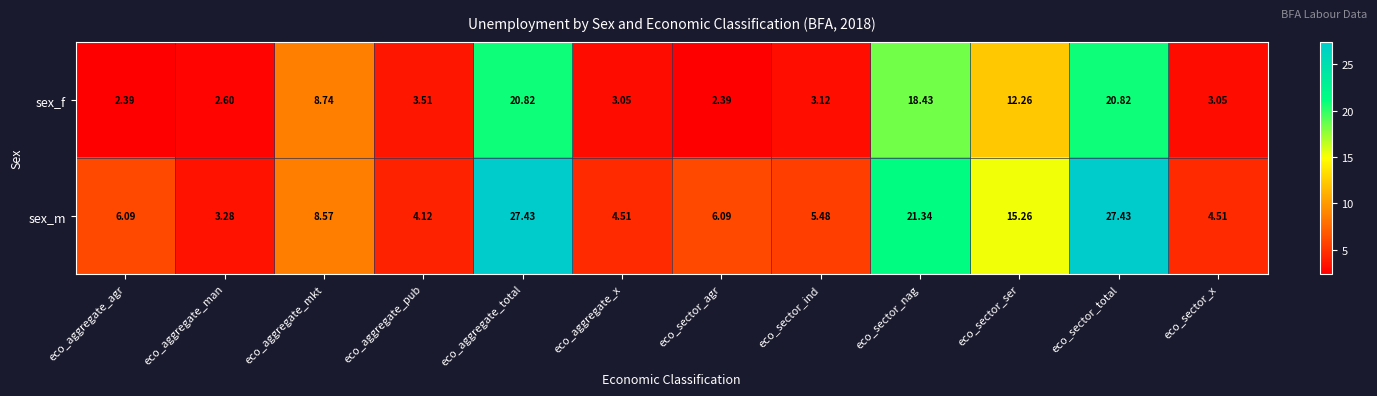

List the series in order of their overall mean, lowest first.

sex_f, sex_m